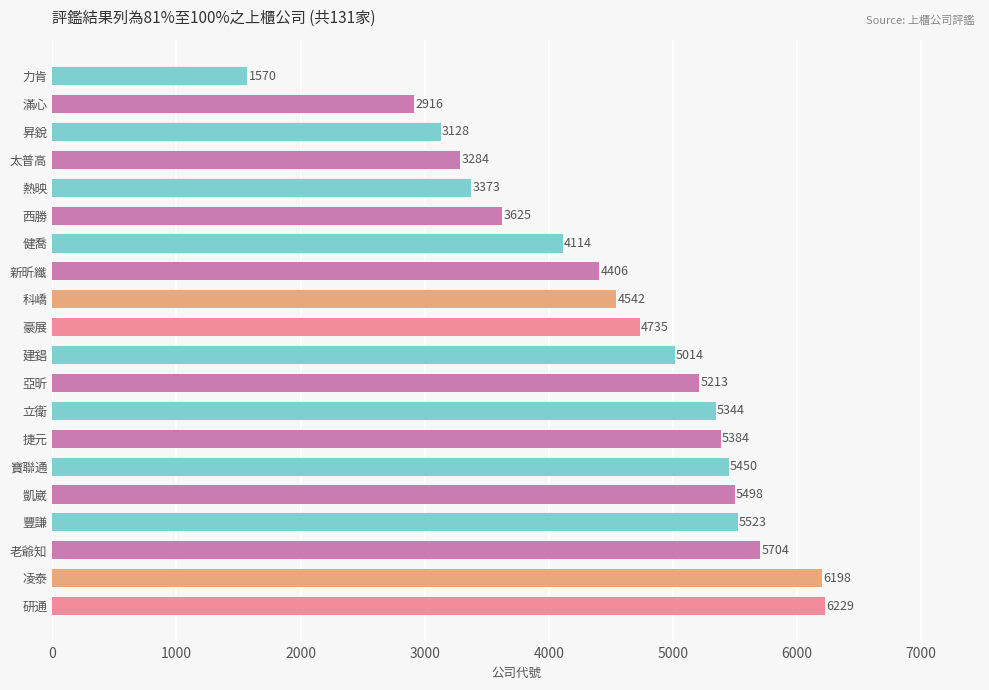

What position from the top is 老爺知?

18